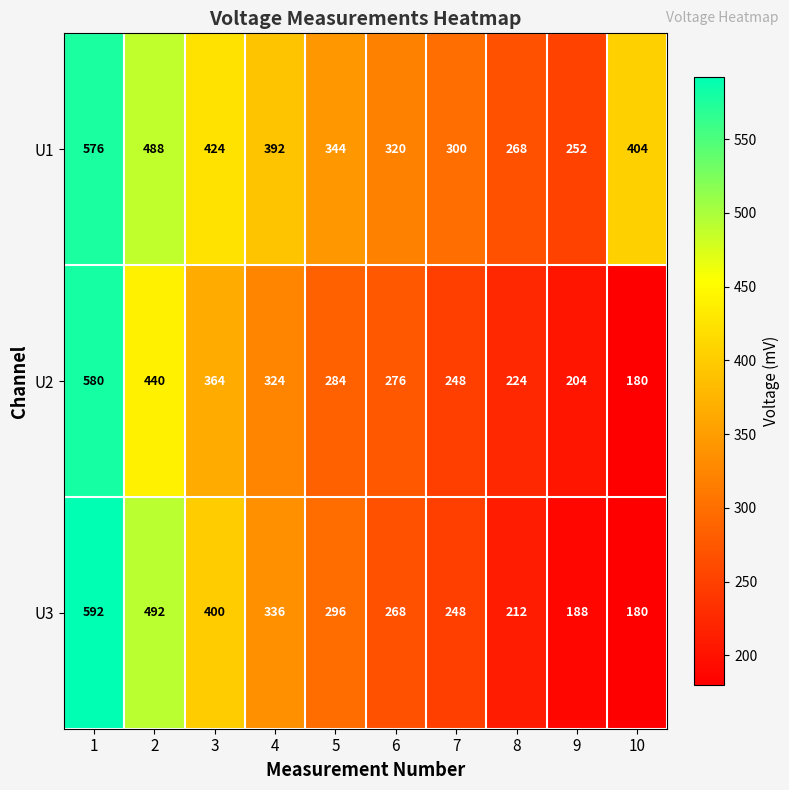

What is the difference between the maximum and minimum values in the U2 series?

400